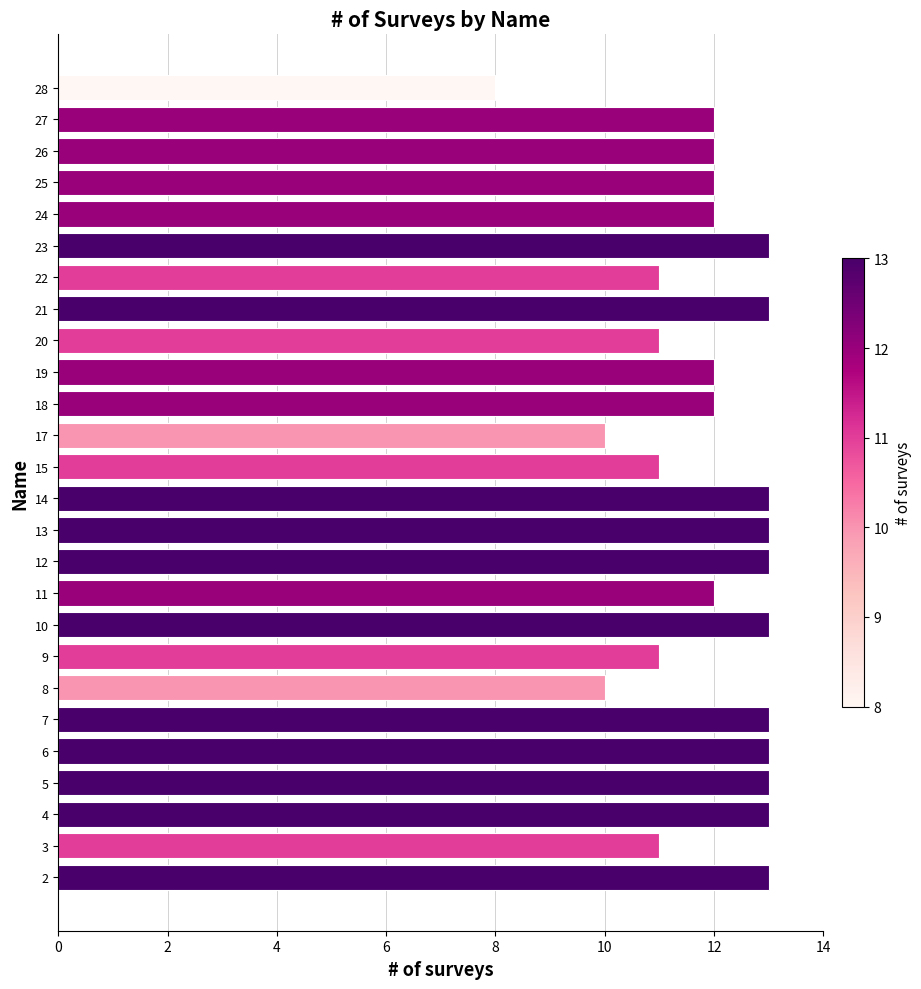

The chart shows a value of 4 at 19. True or false?

False